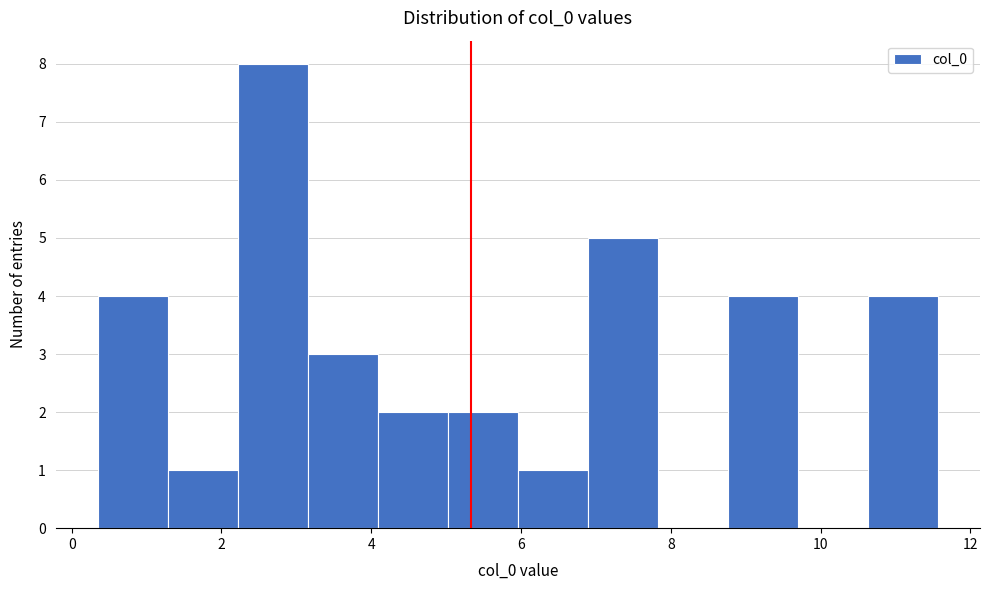

Which range on the x-axis has the tallest bar?

2.2 to 3.2